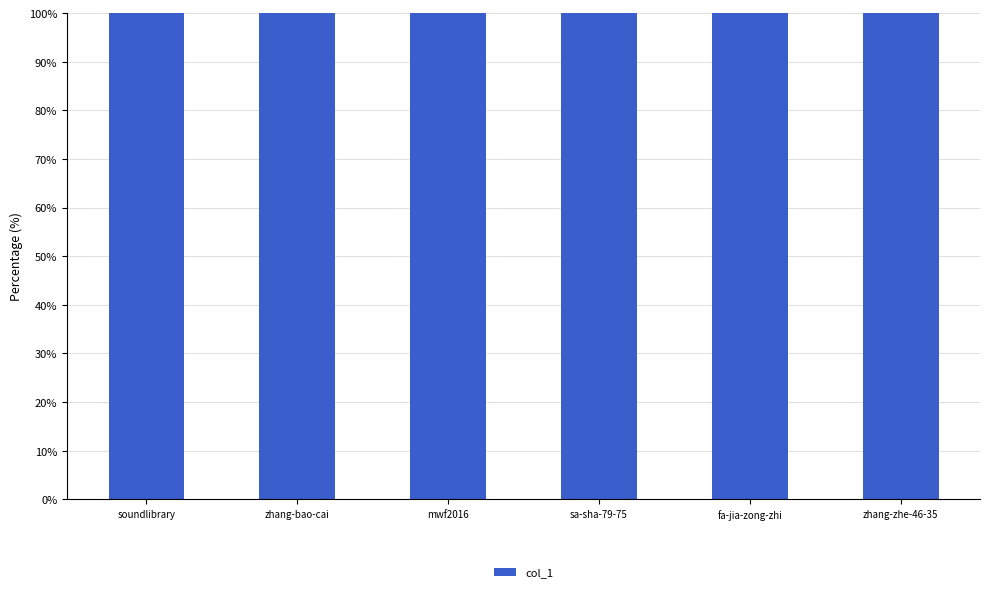

List the labels in order of value, smallest first.

zhang-bao-cai, zhang-zhe-46-35, soundlibrary, fa-jia-zong-zhi, mwf2016, sa-sha-79-75